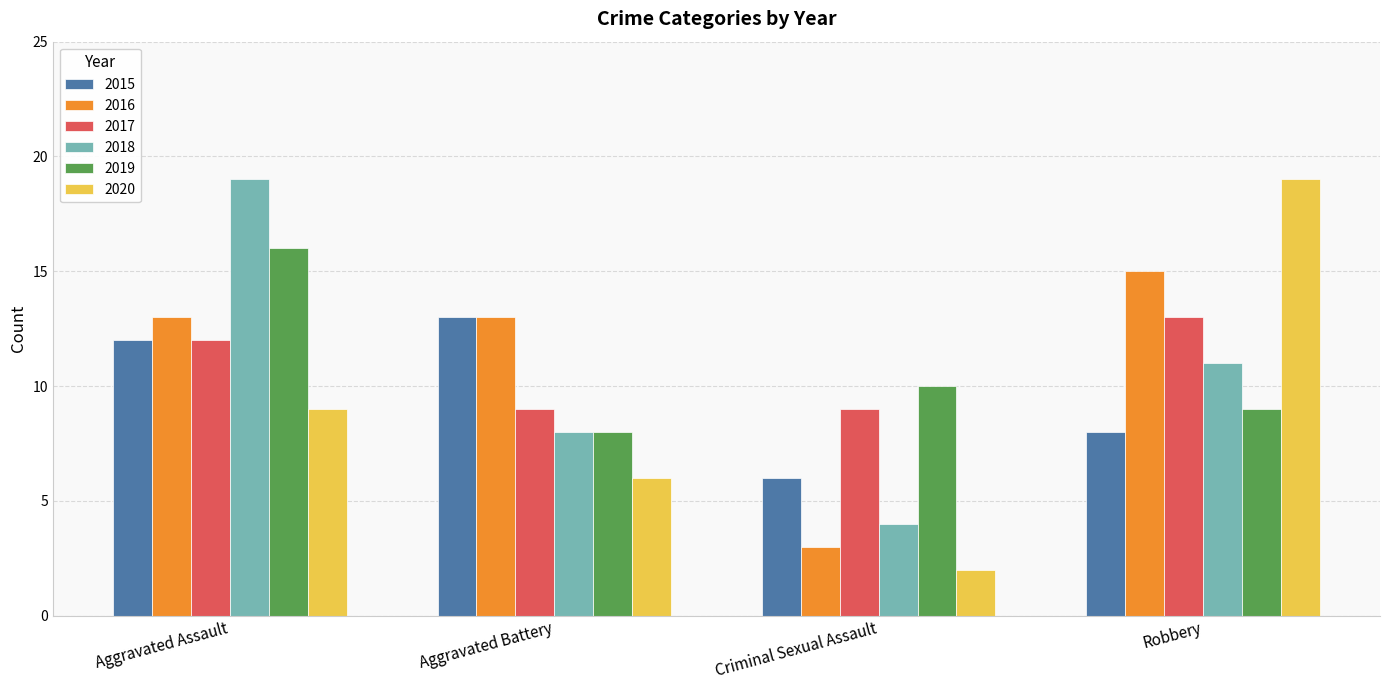

What is the total value across all series at Robbery?

75